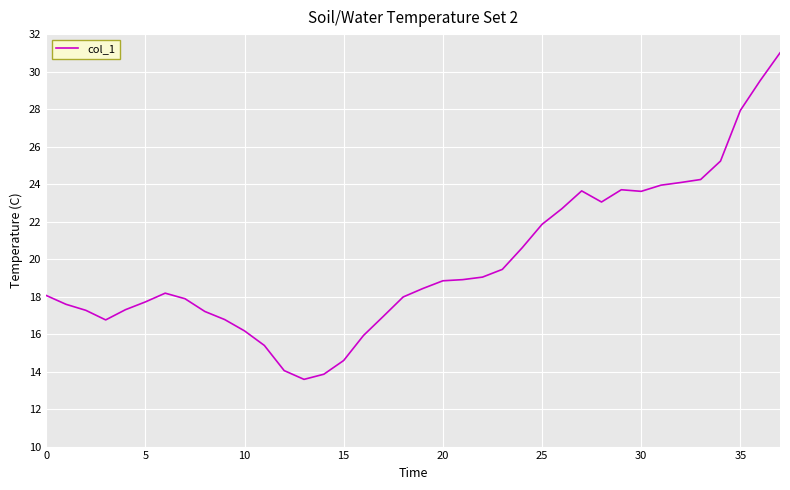

How many categories are shown in the chart?

38